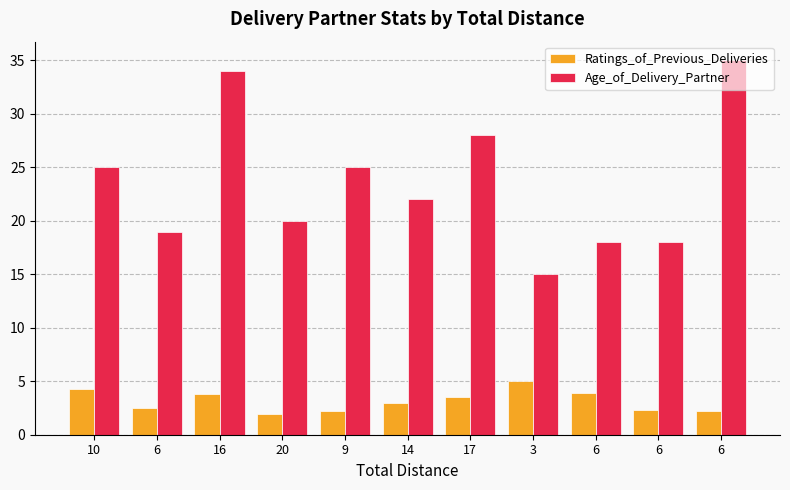

How many data points in Ratings_of_Previous_Deliveries are less than 3?

5